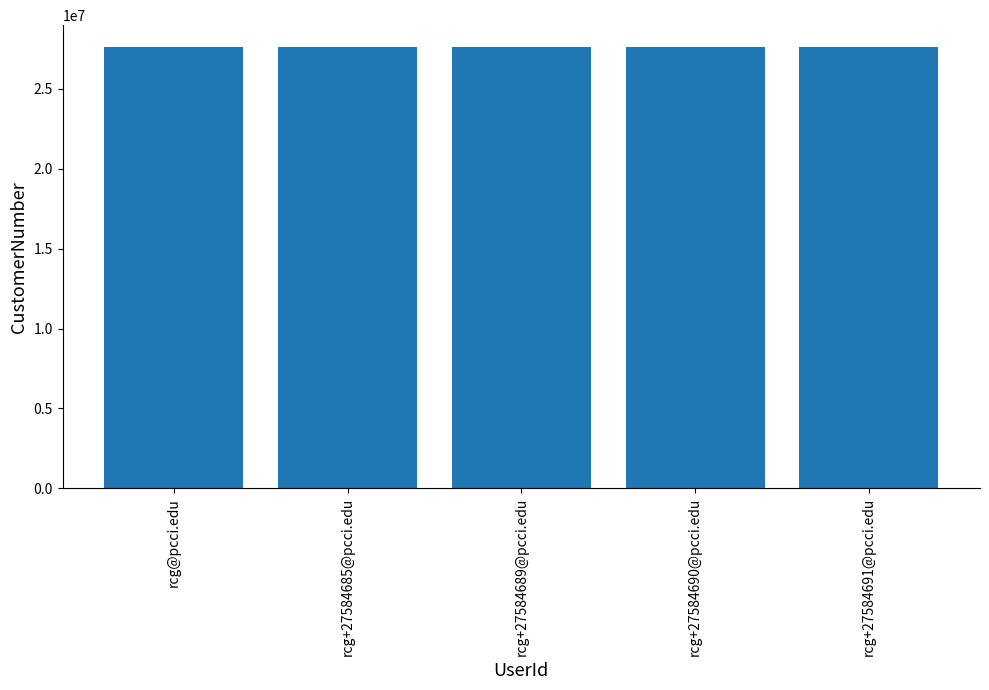

What is the label of the 4th bar from the left?

rcg+27584690@pcci.edu